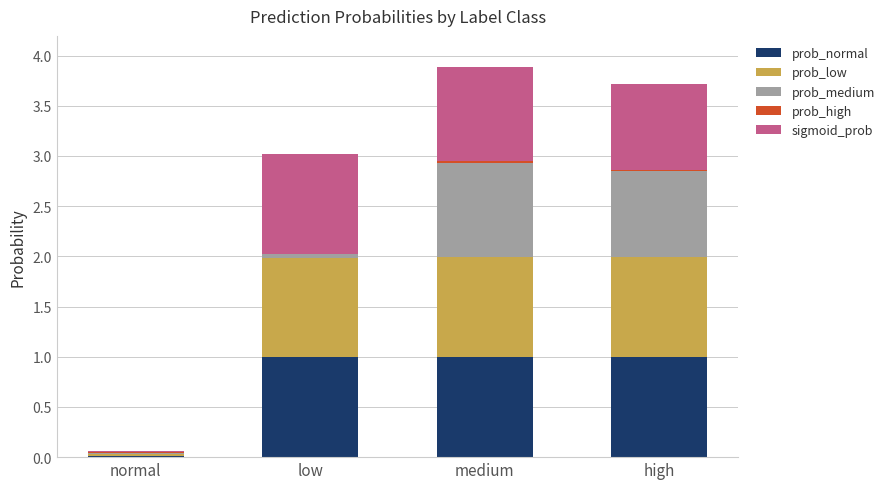

The value of prob_normal at high is 1.3. True or false?

False